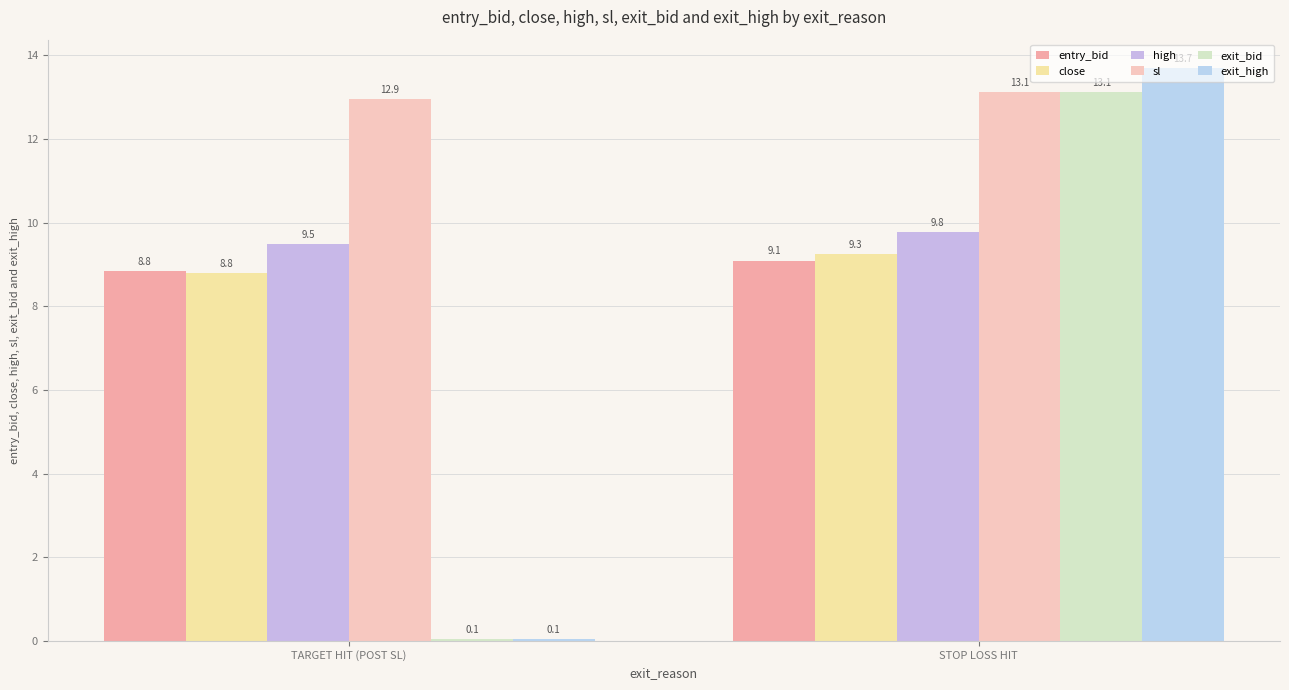

How many groups of bars are there?

2